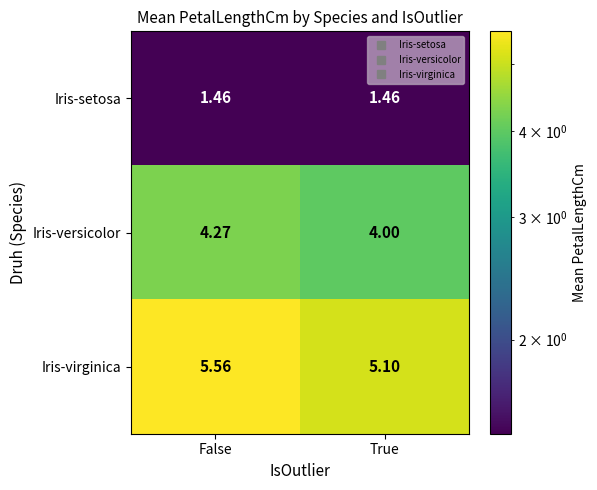

At which label does Iris-versicolor reach its minimum?

True